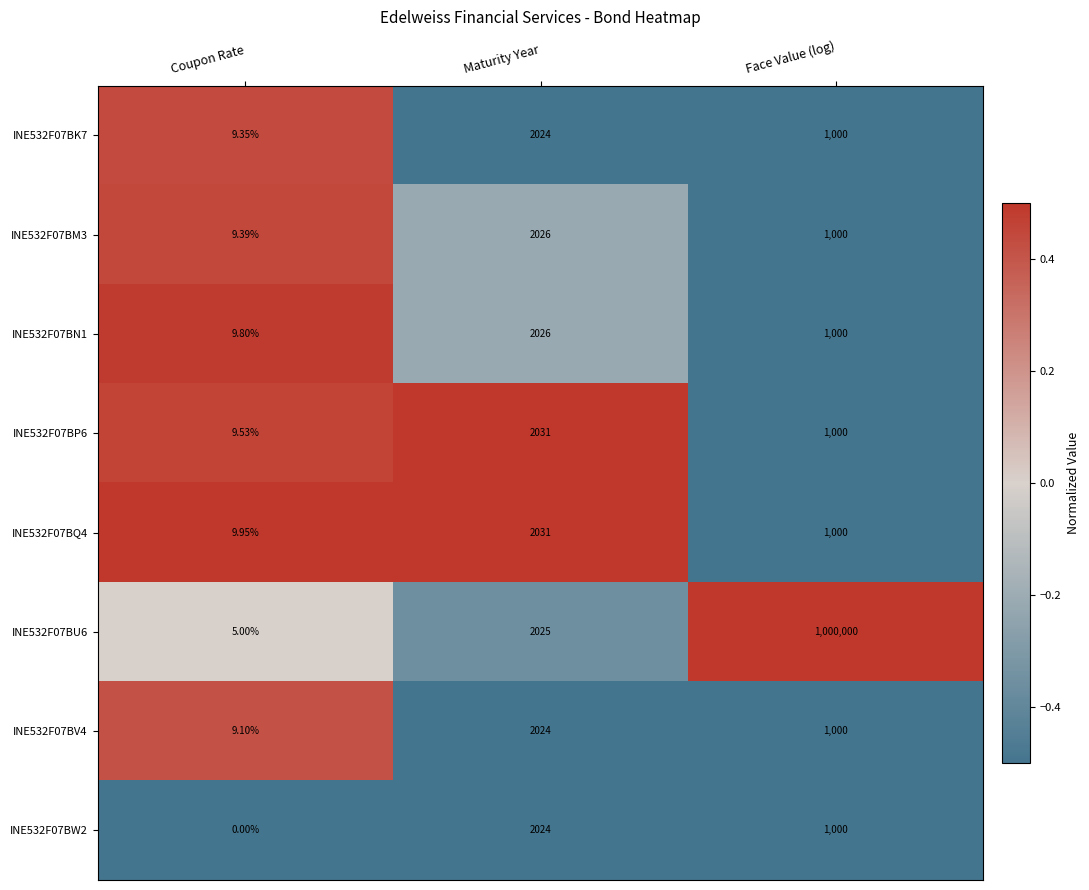

At which label does INE532F07BW2 reach its minimum?

Coupon Rate